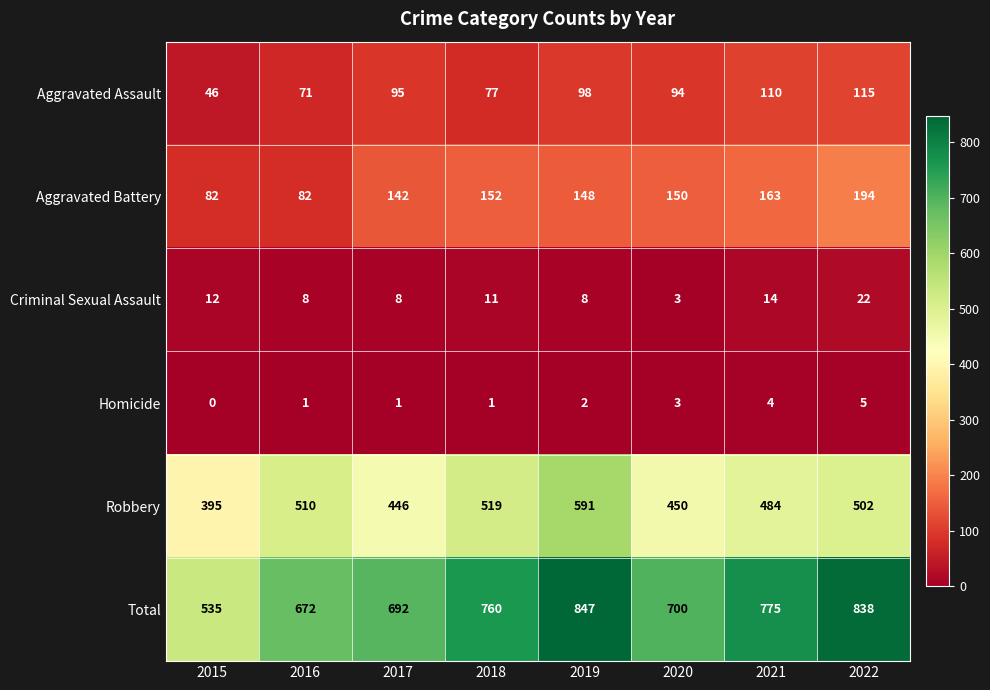

What is the spread (max minus min) of values at 2017?

691